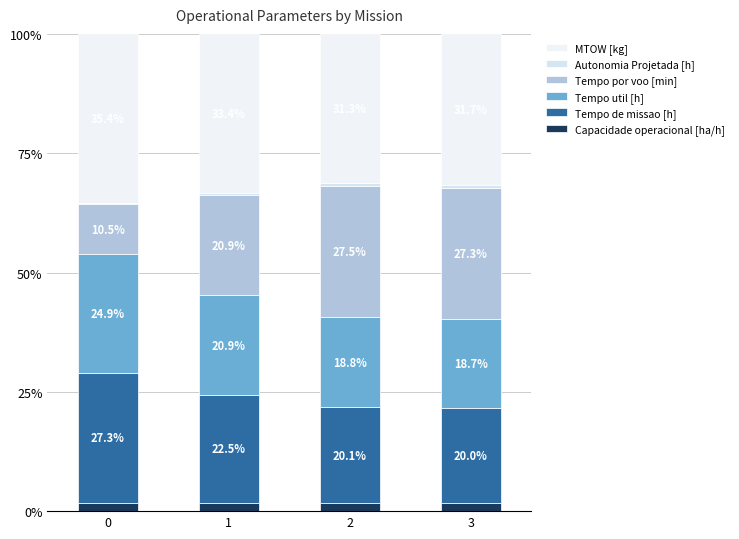

Count the number of categories in the chart.

4